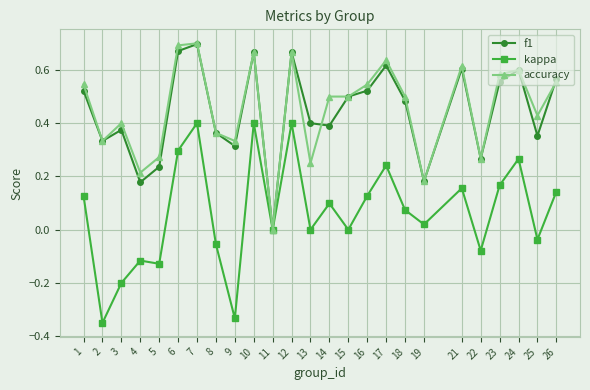

At which label does f1 reach its minimum?

11